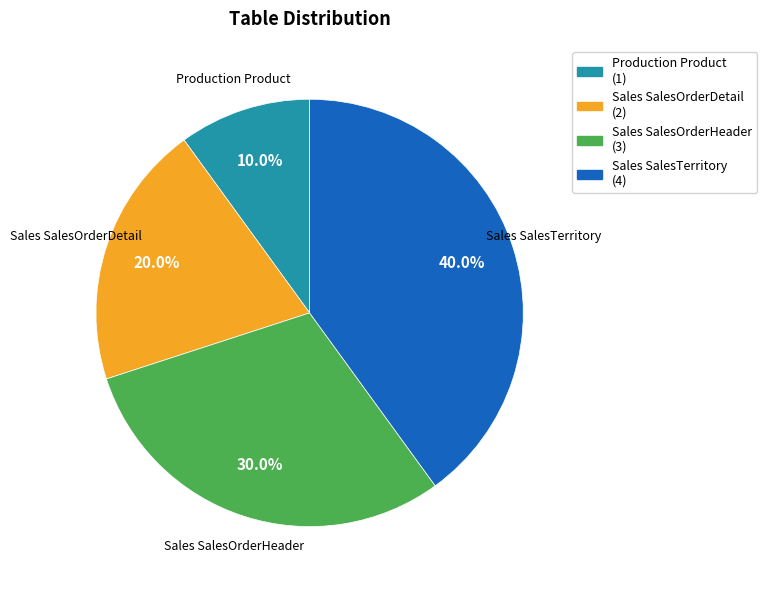

True or false: Sales SalesOrderDetail accounts for 20% of the total.

True